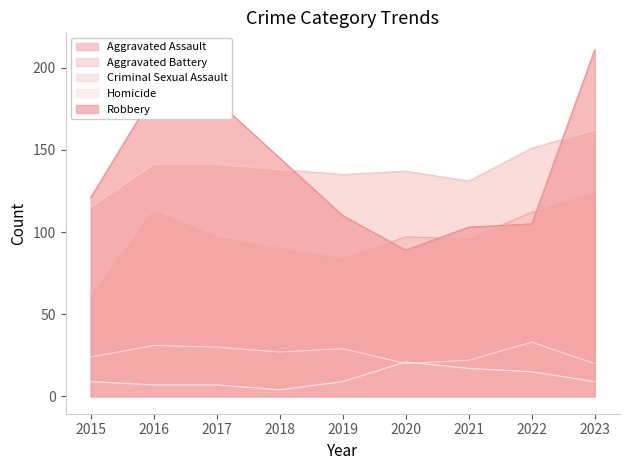

How many values in the Criminal Sexual Assault series exceed 27?

4